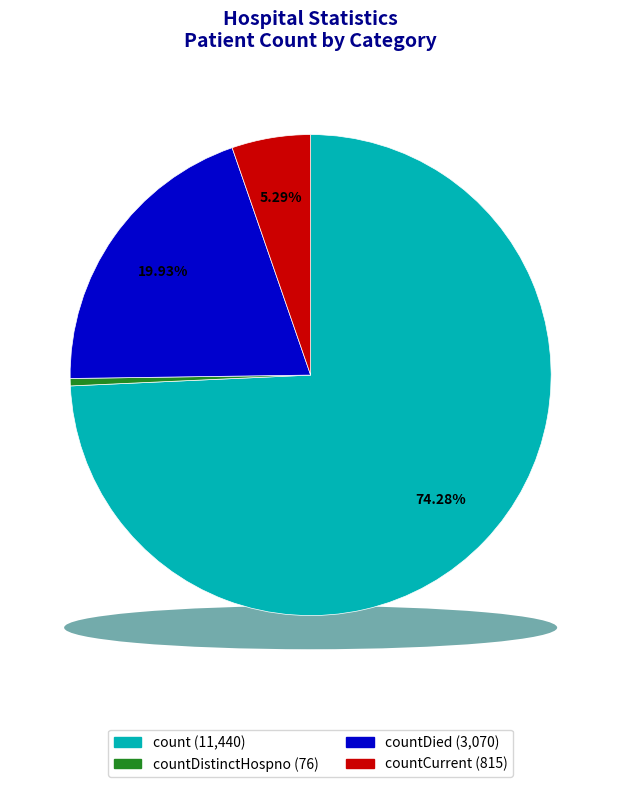

True or false: countCurrent accounts for 11% of the total.

False